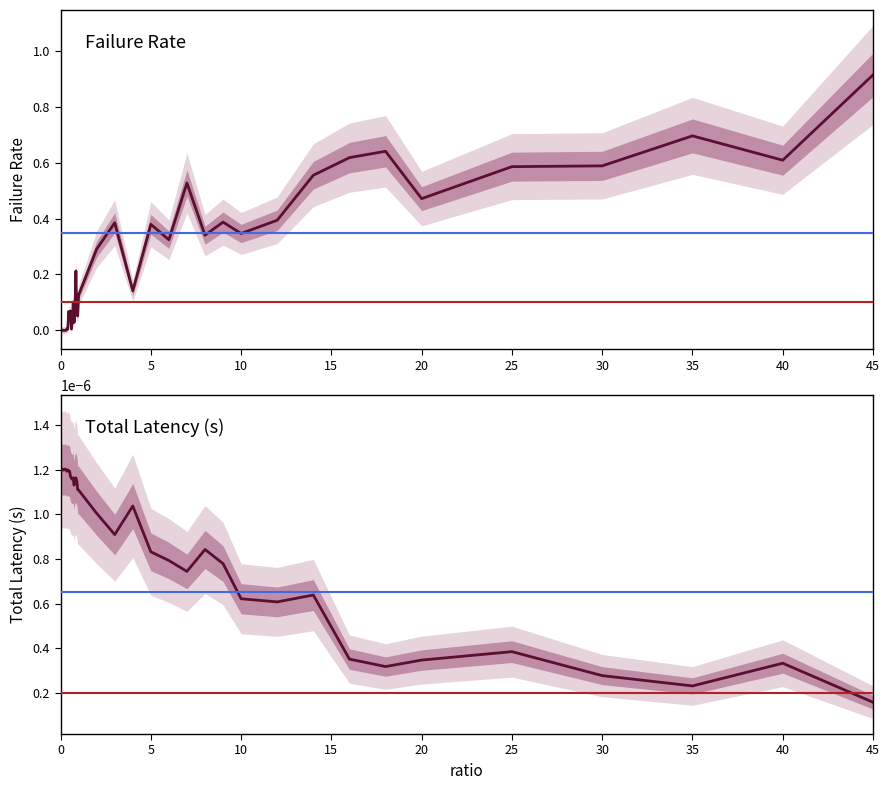

Rank the series by their maximum value, from highest to lowest.

failRate, totLatency